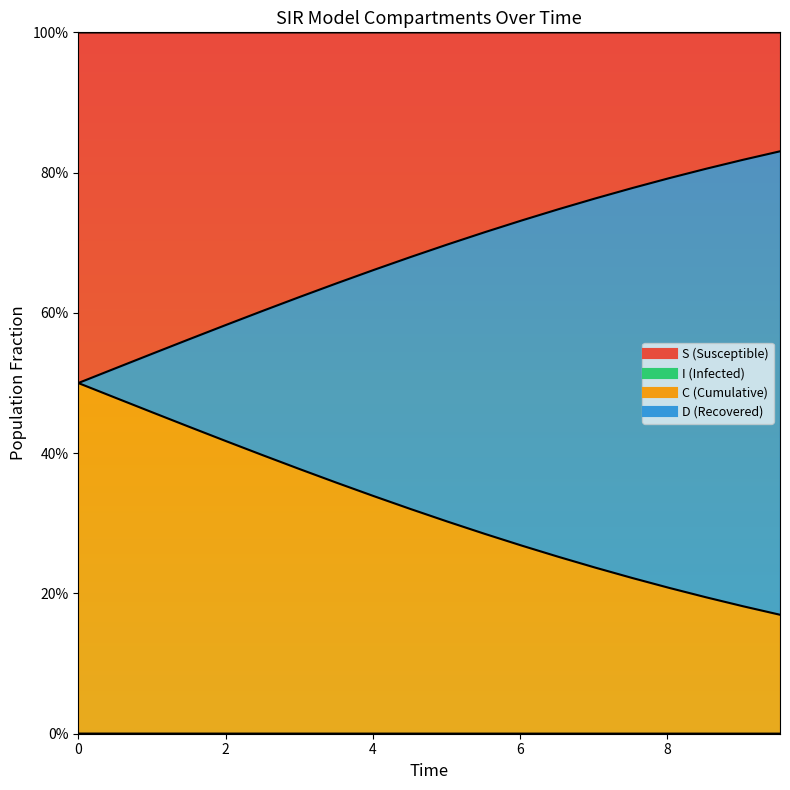

True or false: C and D cross at least once.

False